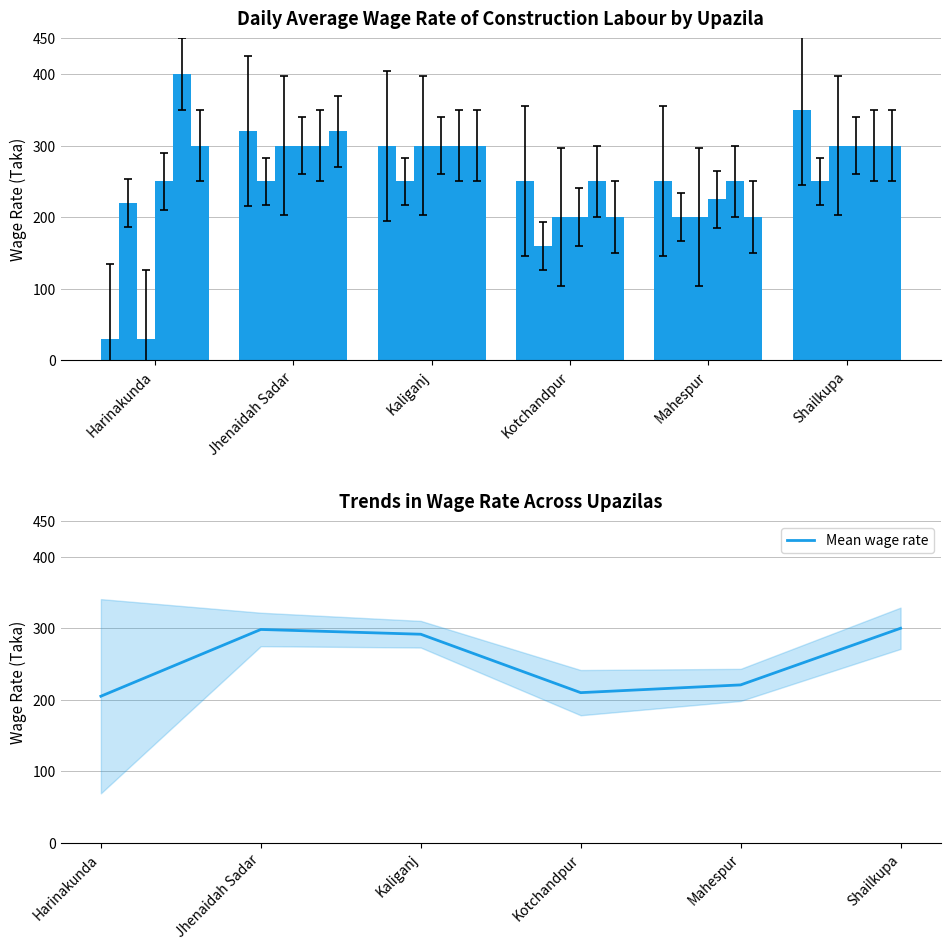

True or false: Mean wage rate has a value of 68.5 at Jhenaidah Sadar.

False